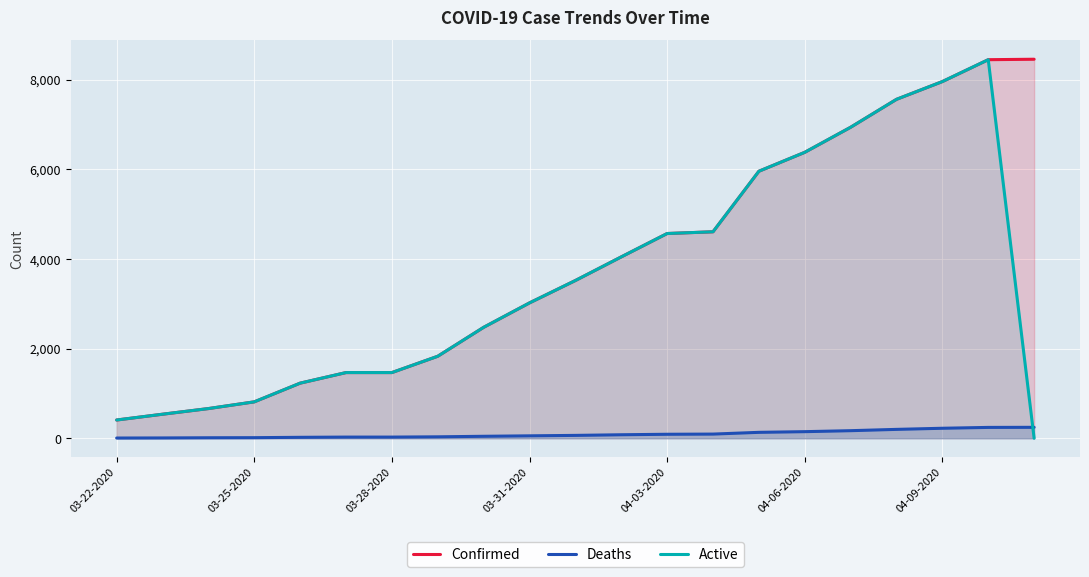

What is the maximum value shown in the chart?

8453